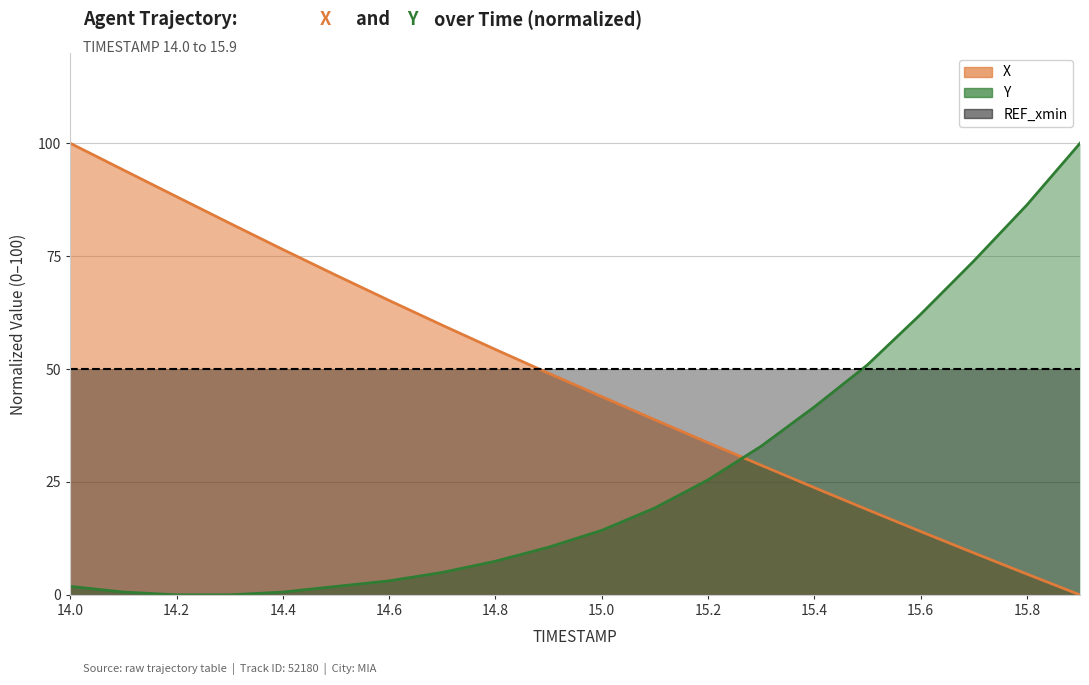

At how many categories does at least one series exceed 1?

20